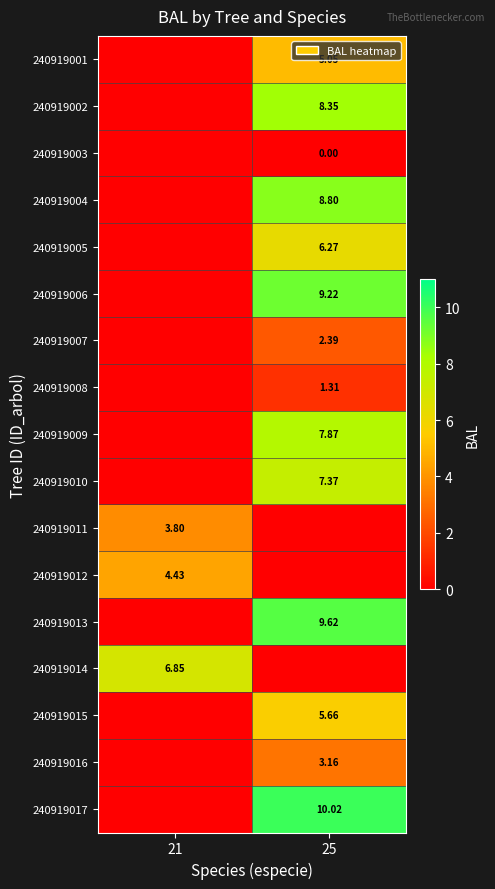

How many values in the 240919014 series are below 6?

1